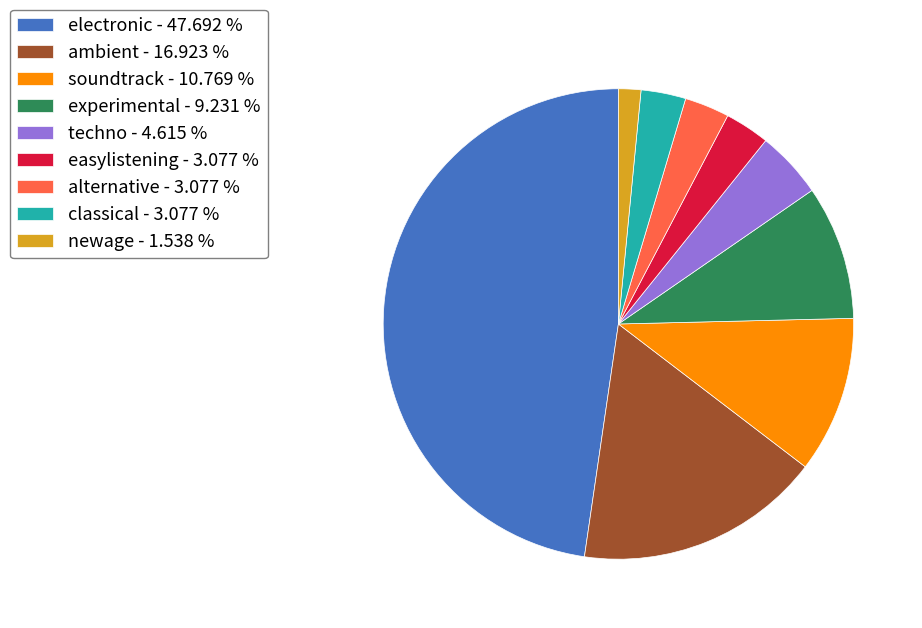

Does any single category account for the majority?

No